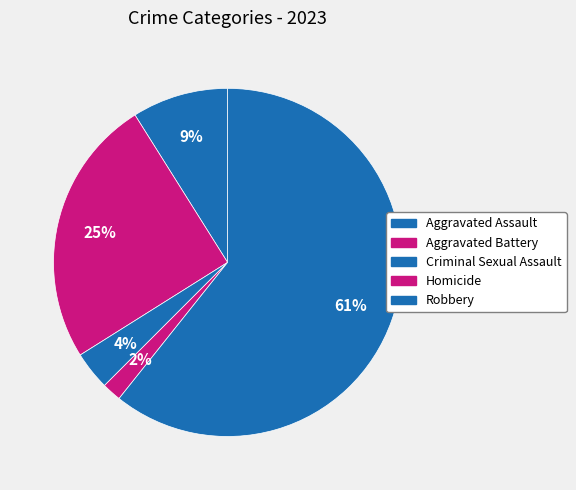

Combined, do Aggravated Assault and Criminal Sexual Assault account for over 50%?

No